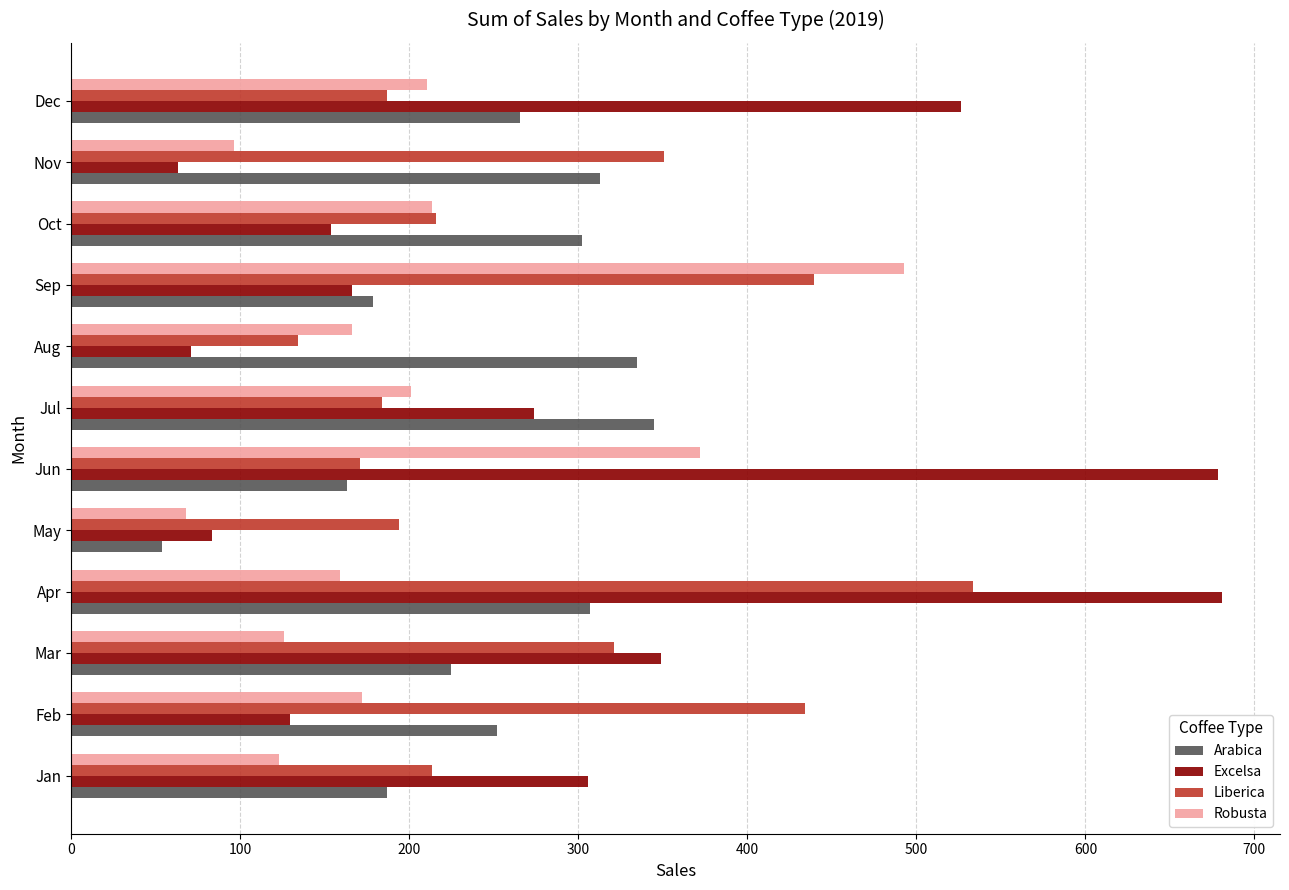

Count the number of categories in the chart.

12